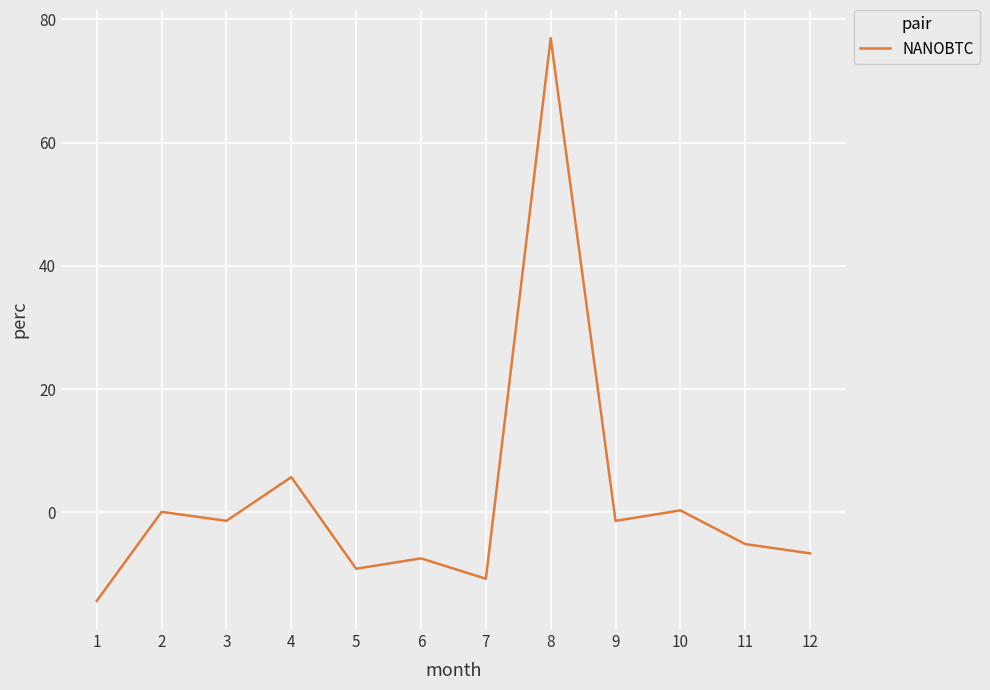

What is the difference between the maximum and minimum values?

91.3